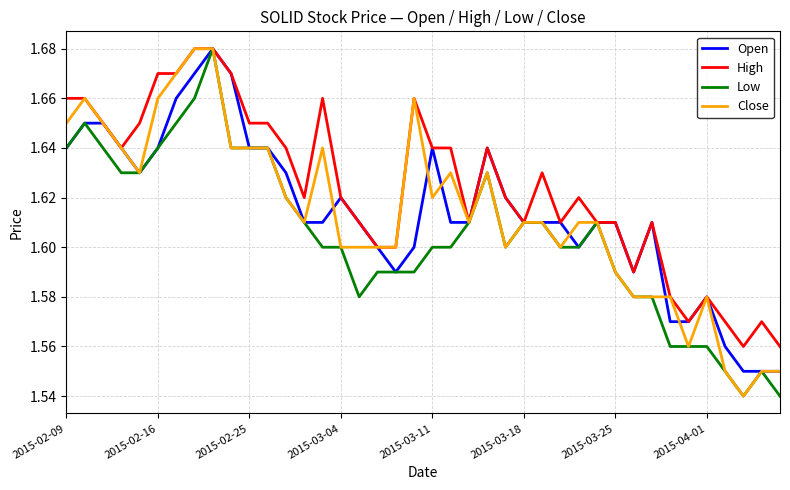

Which series has the largest total across all categories?

High